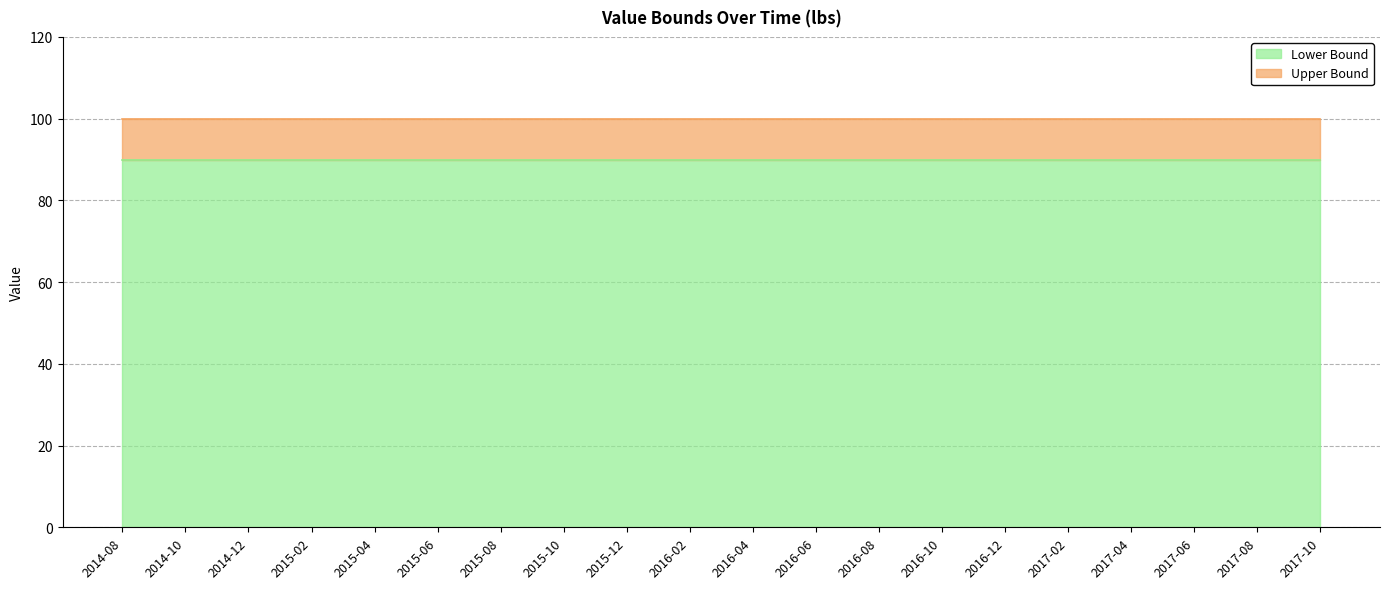

True or false: Lower Bound and Upper Bound cross at least once.

False